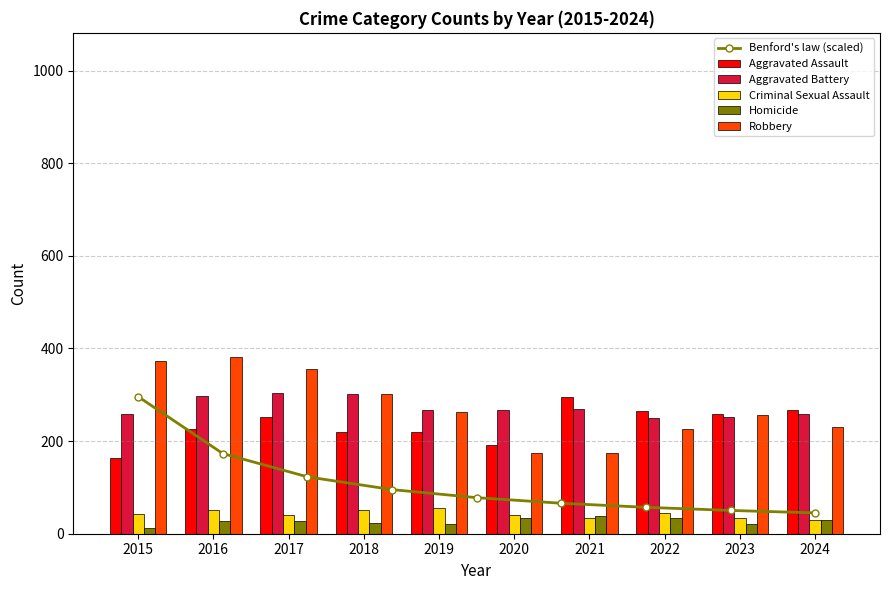

Which series has the largest range (max minus min)?

Robbery